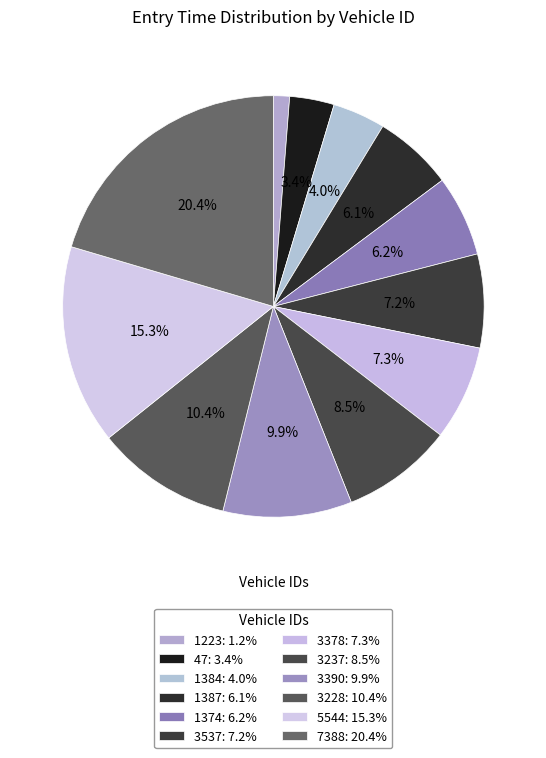

To the nearest percent, what is the difference between the 3228 and 1374 slice percentages?

4%